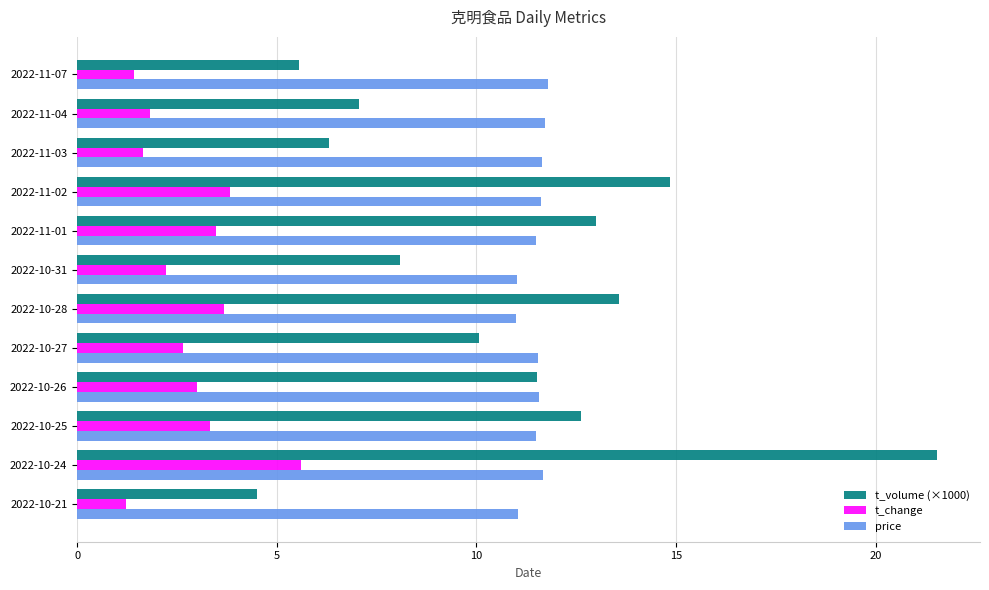

Is it true that t_change equals 3.0 at 2022-10-31?

False